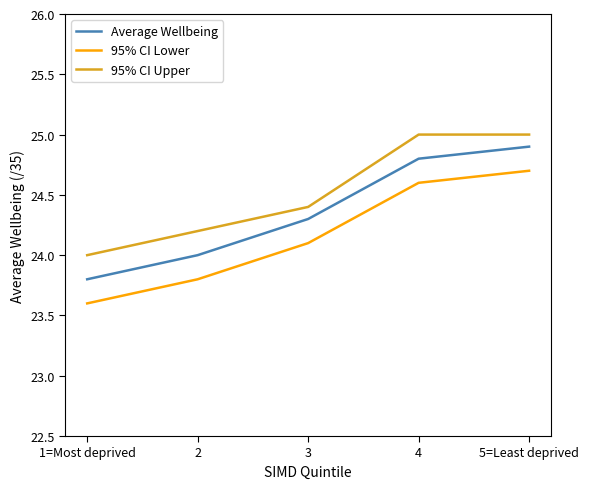

What position from the left is 4?

4